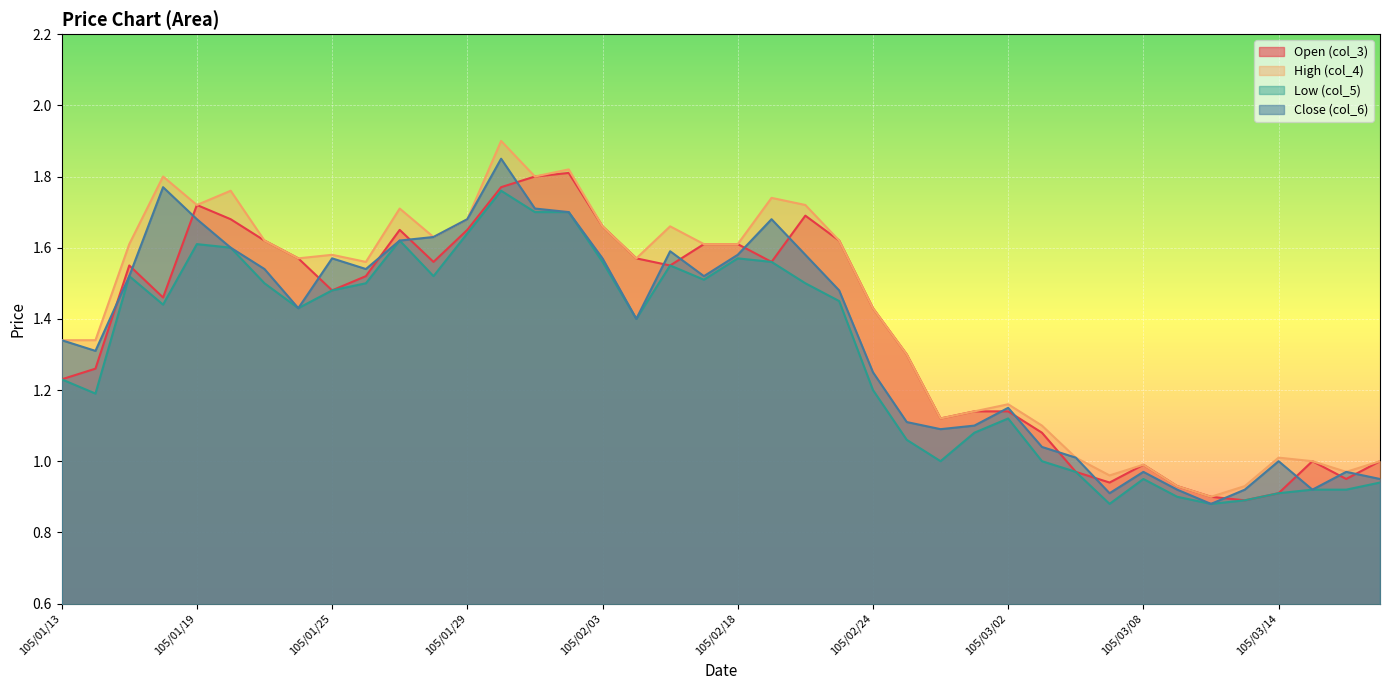

What is the label of the 20th point from the right?

105/02/18